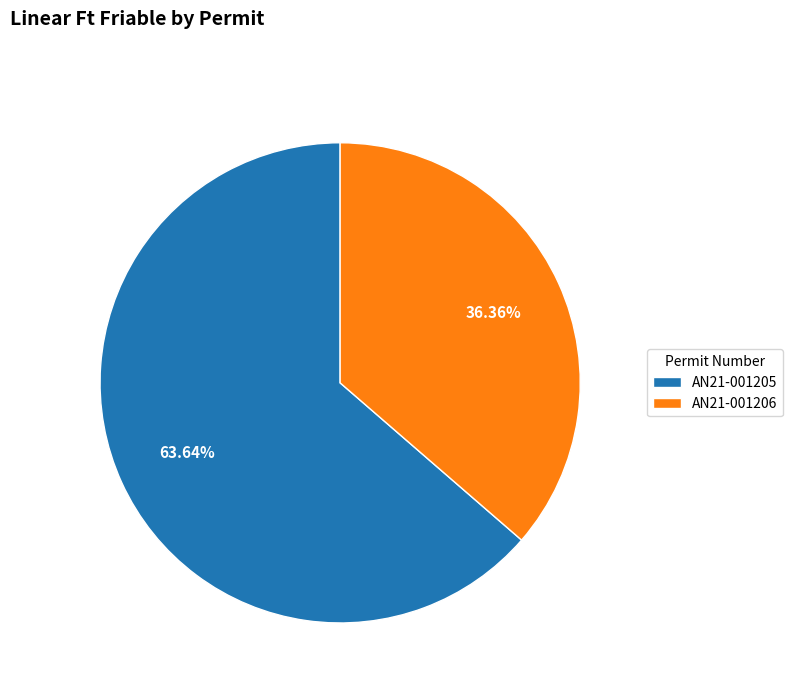

Rank the categories by value from highest to lowest.

AN21-001205, AN21-001206